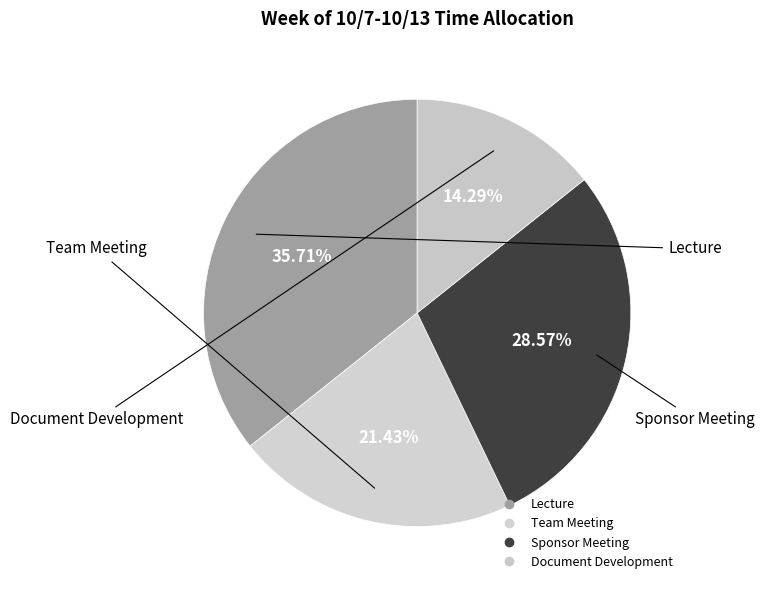

To the nearest percent, what percentage of the pie is Document Development?

14%